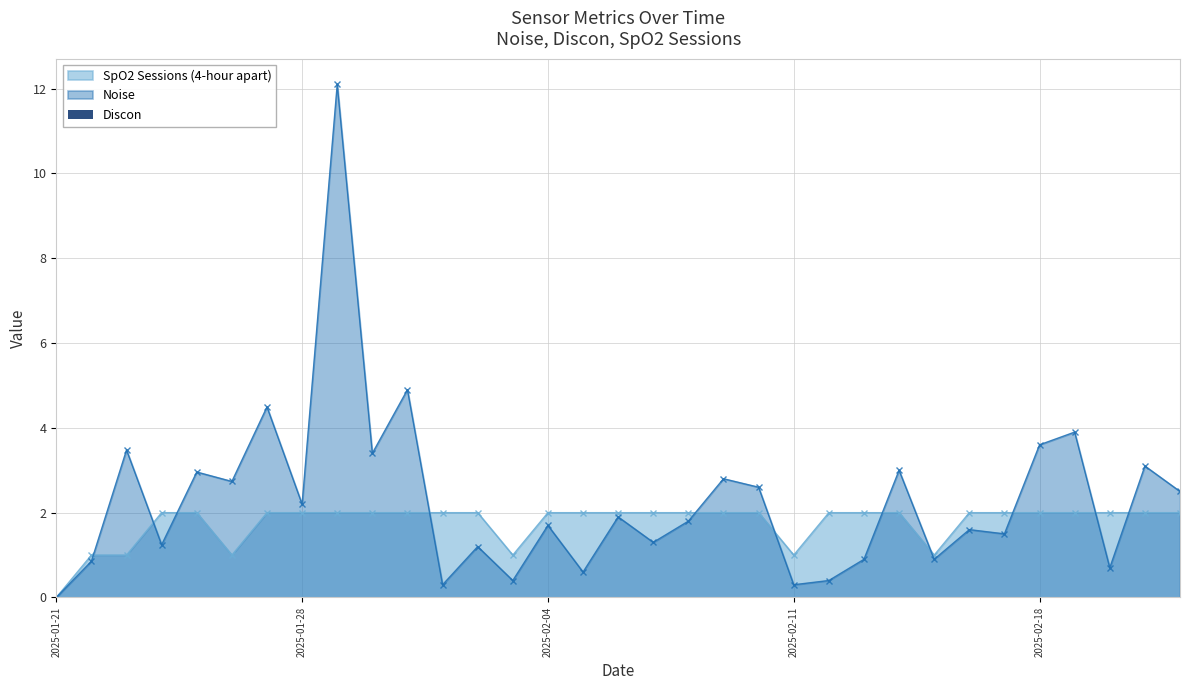

The value of SpO2 Sessions (4-hour apart) at 2025-02-01 is 2.0. True or false?

True